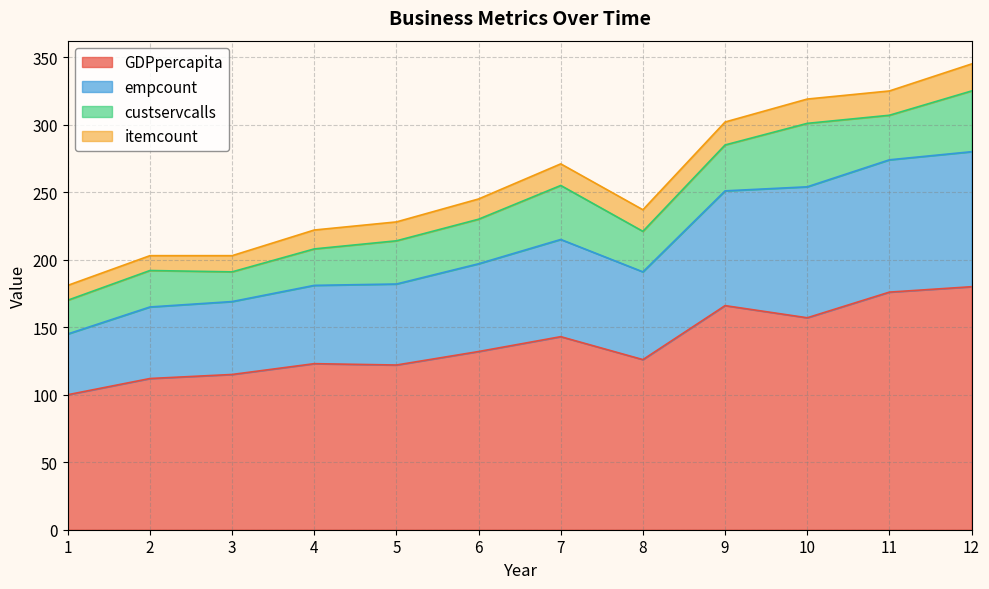

What are all the series names shown in the legend?

GDPpercapita, empcount, custservcalls, itemcount